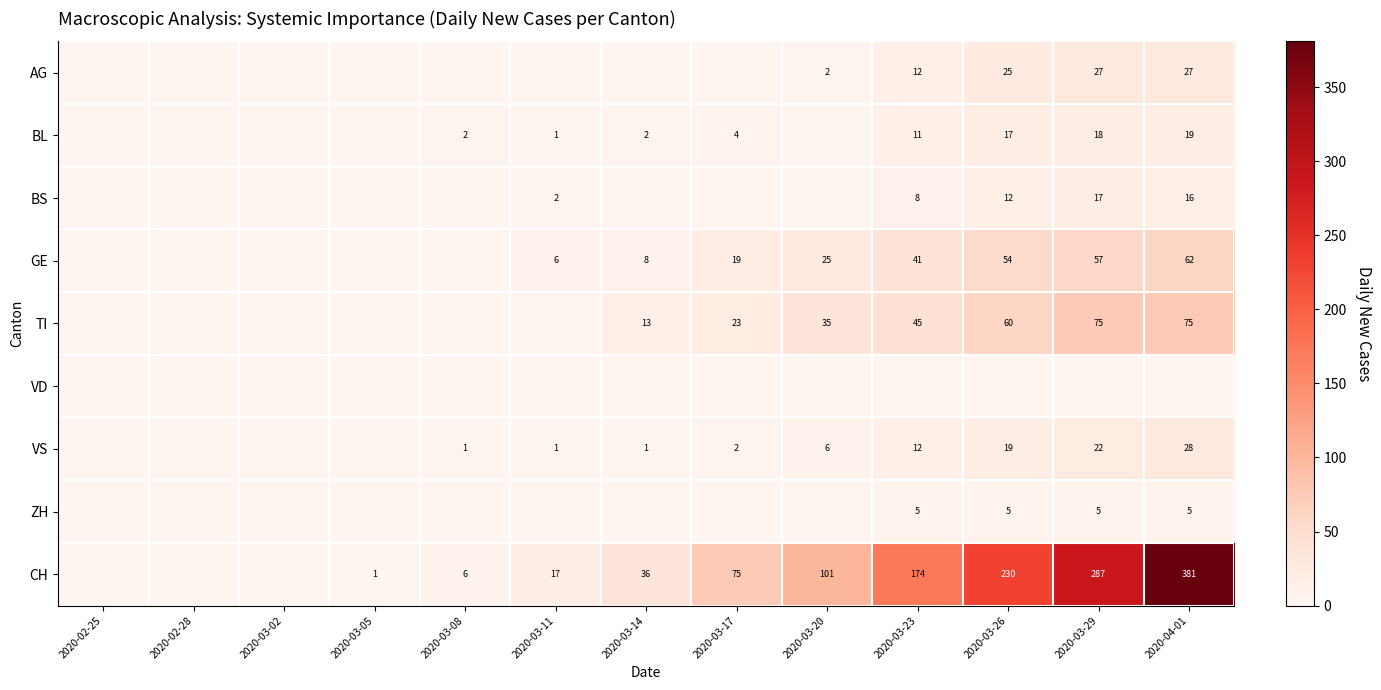

At which category is the sum across all series the highest?

2020-04-01